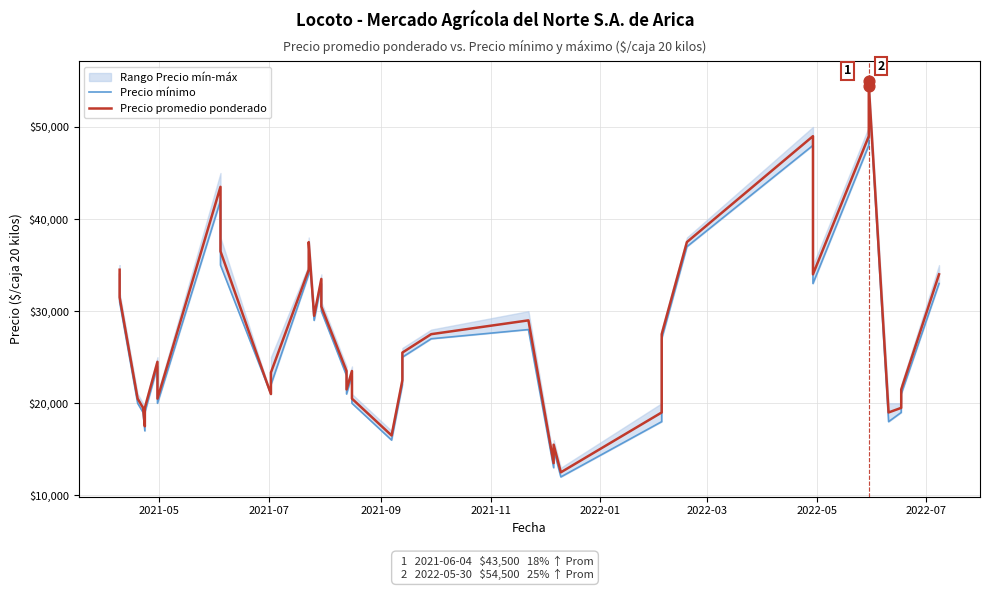

Which series contains the lowest Y value?

Precio mínimo